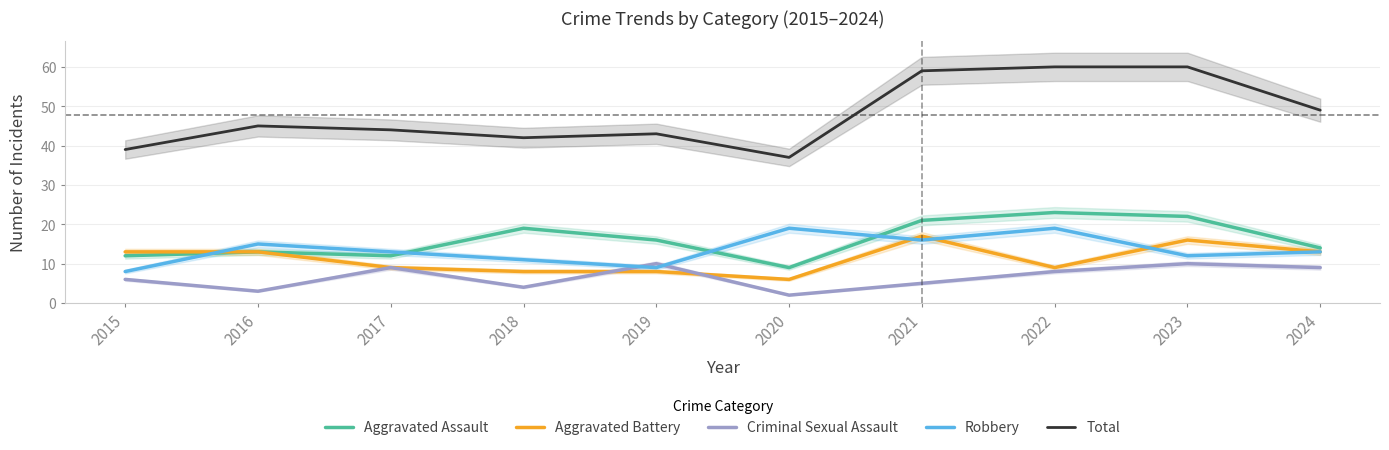

Which series has the largest range (max minus min)?

Total